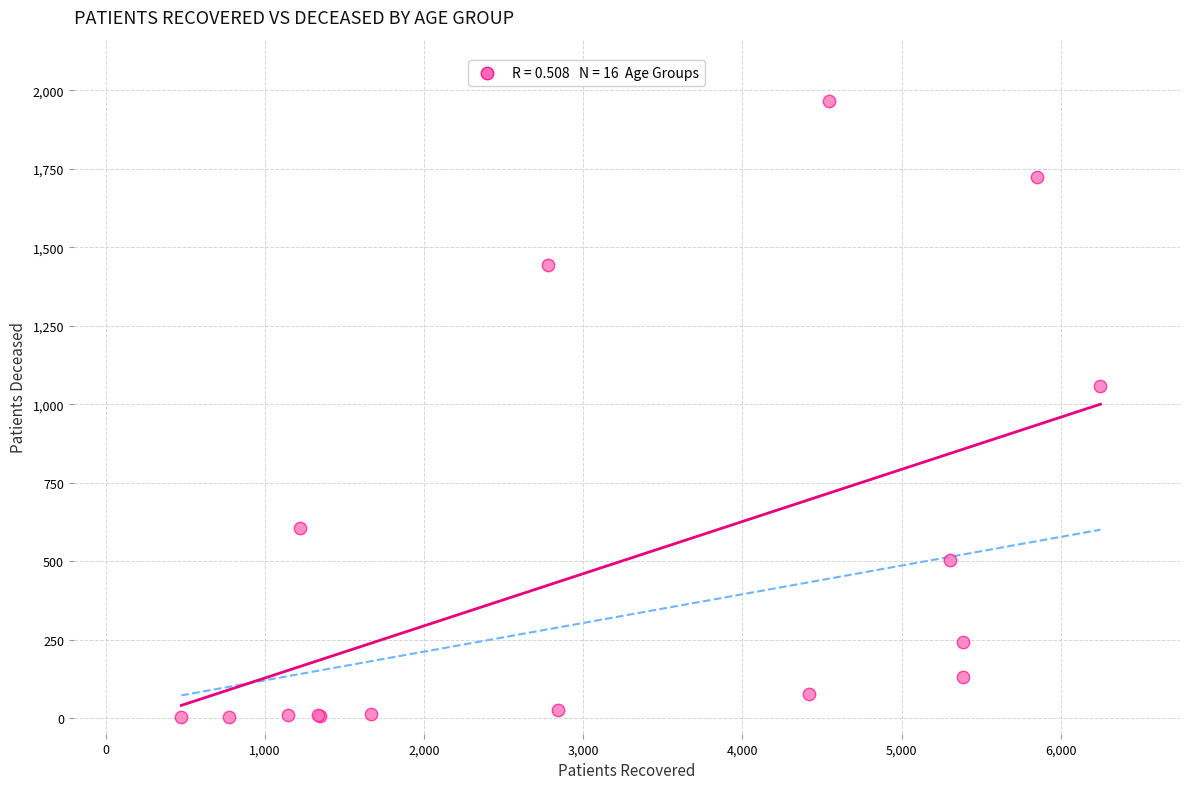

What Y value in the scatter plot is closest to 983?

1057